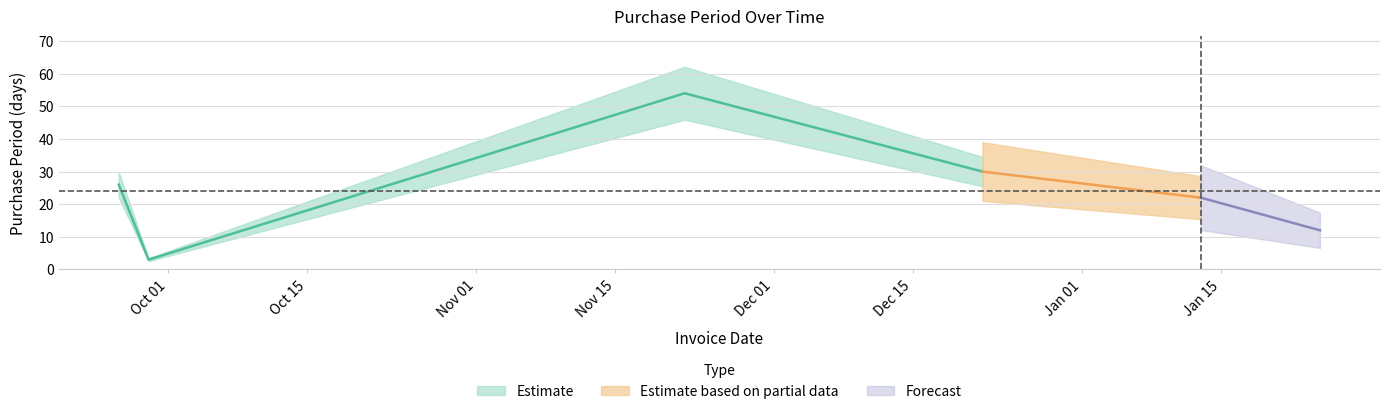

What is the value of the 3rd point from the left?

54